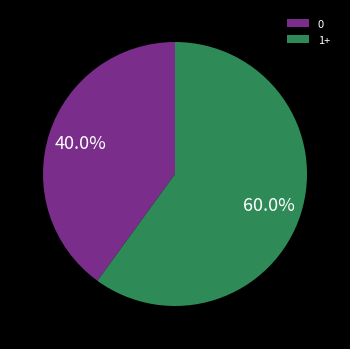

How many slices are in this pie chart?

2